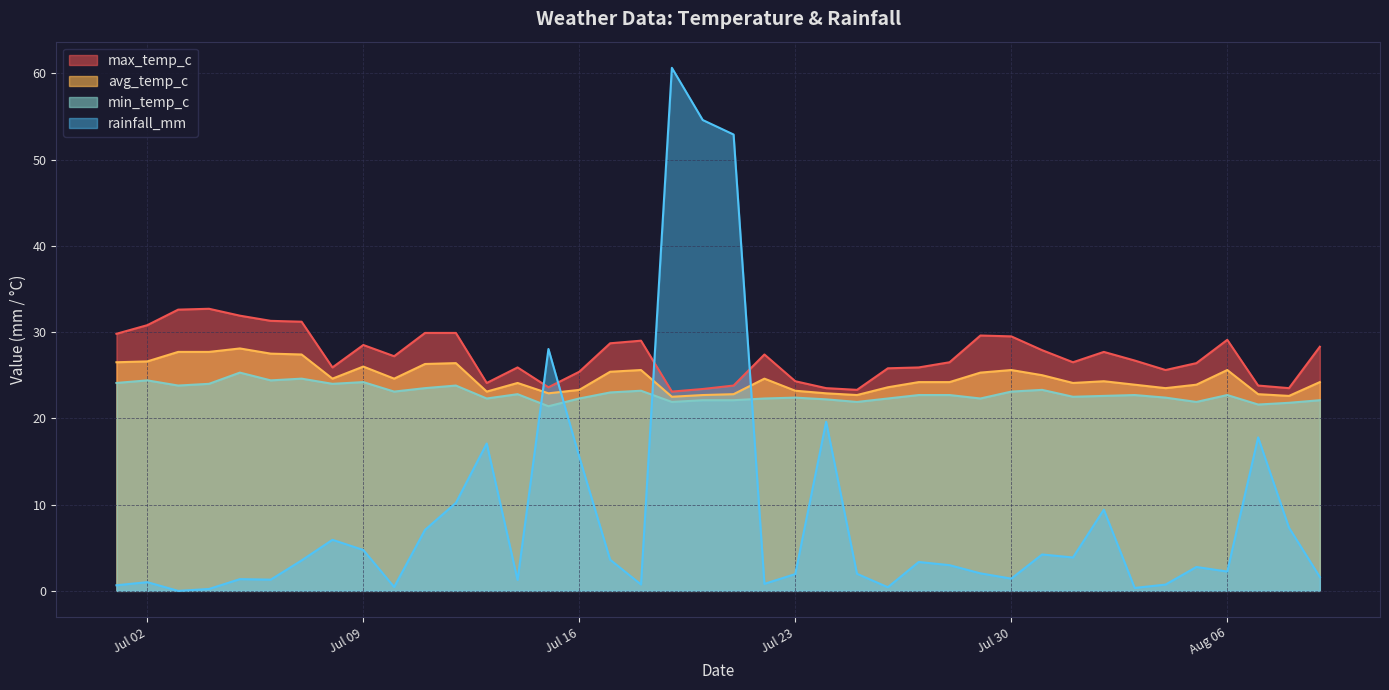

Which category has the highest value in the rainfall_mm series?

2024-07-19